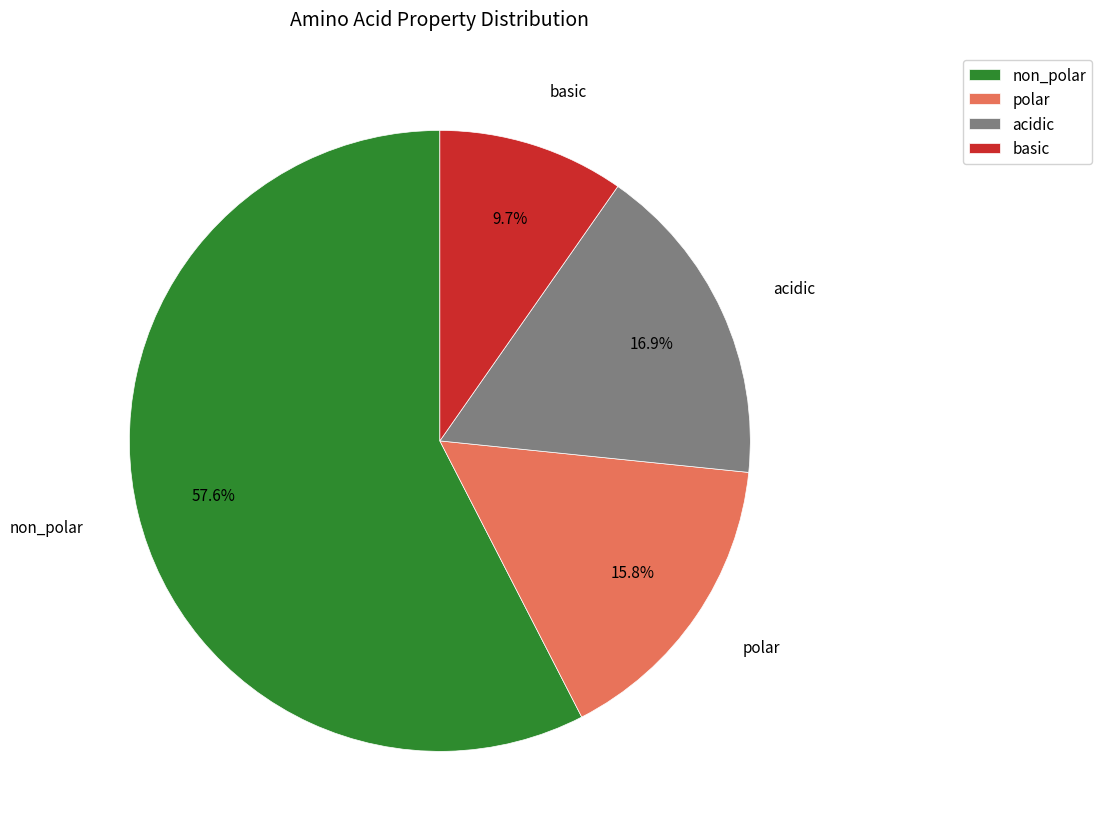

To the nearest percent, what percentage of the pie is polar?

16%